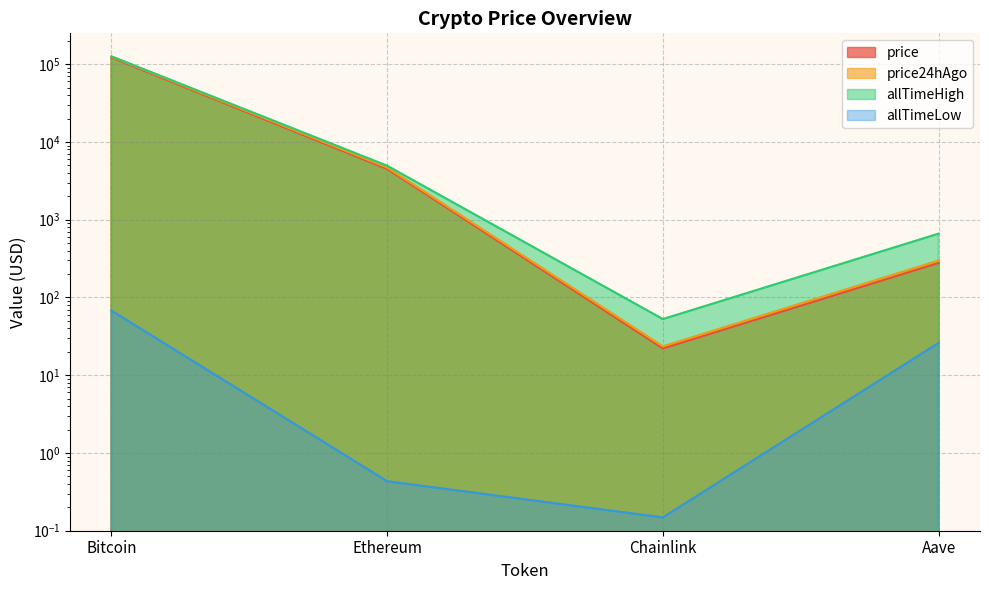

What is the label of the 3rd point from the right?

Ethereum